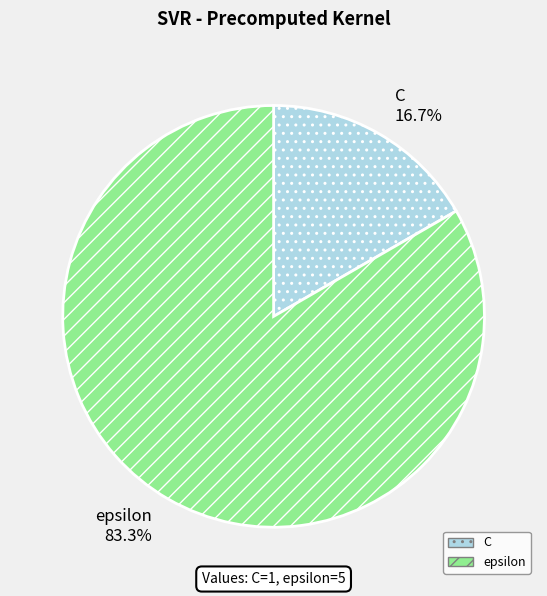

What is the total percentage of epsilon and C?

100.0%